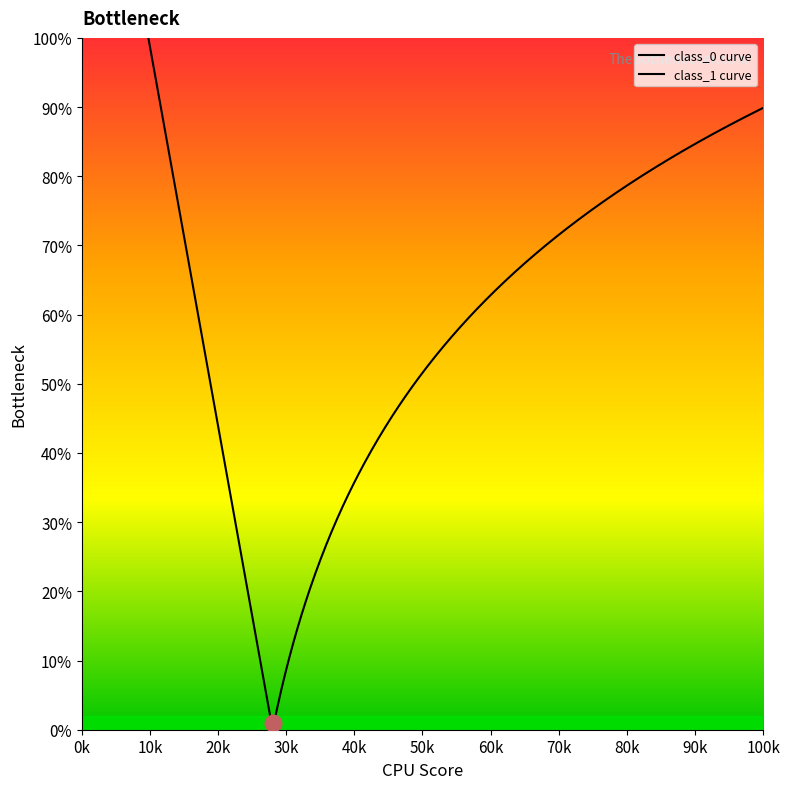

What are all the series names shown in the legend?

class_0, class_1